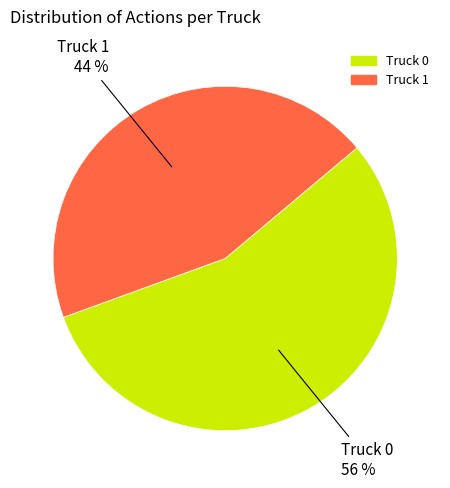

To the nearest percent, what portion does Truck 1 represent?

44%